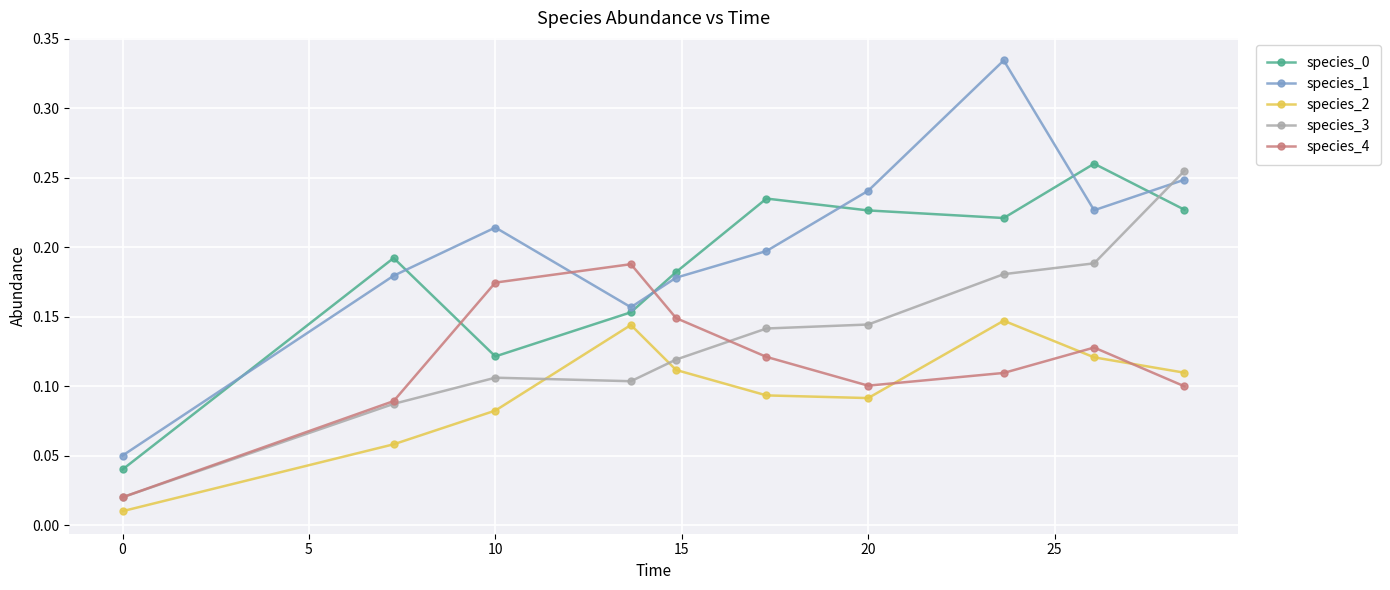

Which series has the largest total across all categories?

species_1